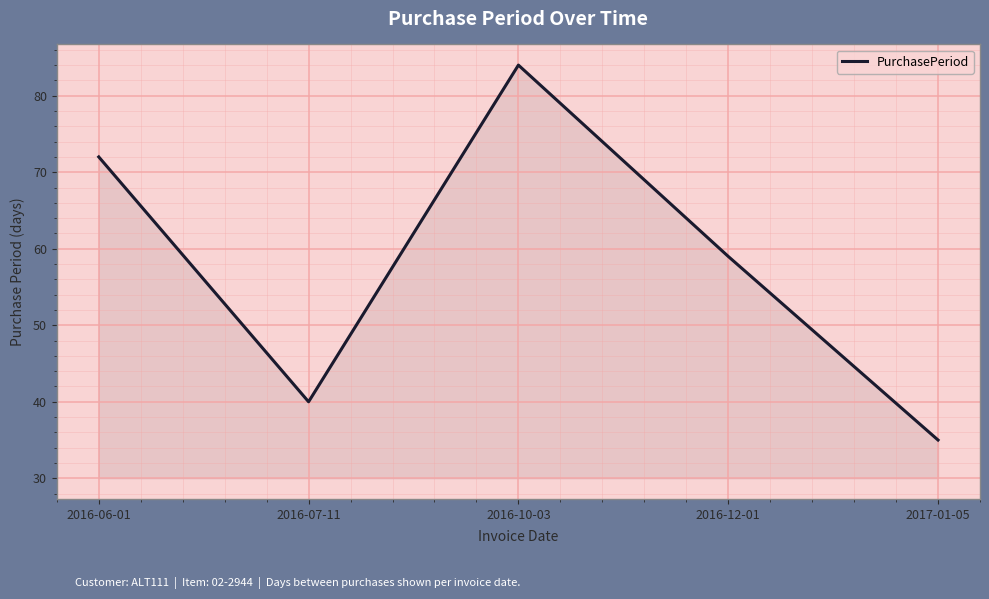

What is the maximum value shown in the chart?

84